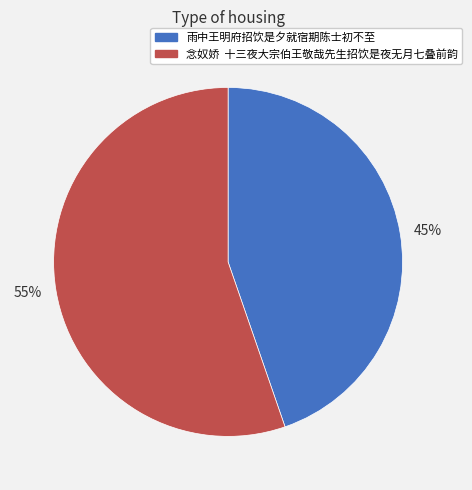

What is the ratio of the value at 55% to the value at 45%?

1.2